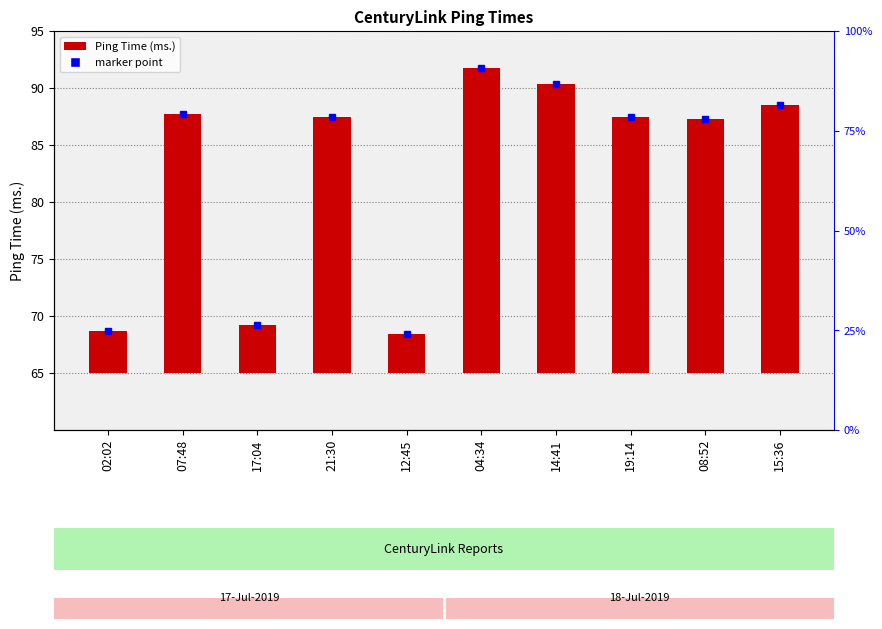

Reading left to right, transcribe all the data shown in this chart.

02:02=3.7	07:48=22.7	17:04=4.2	21:30=22.5	12:45=3.4	04:34=26.8	14:41=25.4	19:14=22.5	08:52=22.3	15:36=23.5